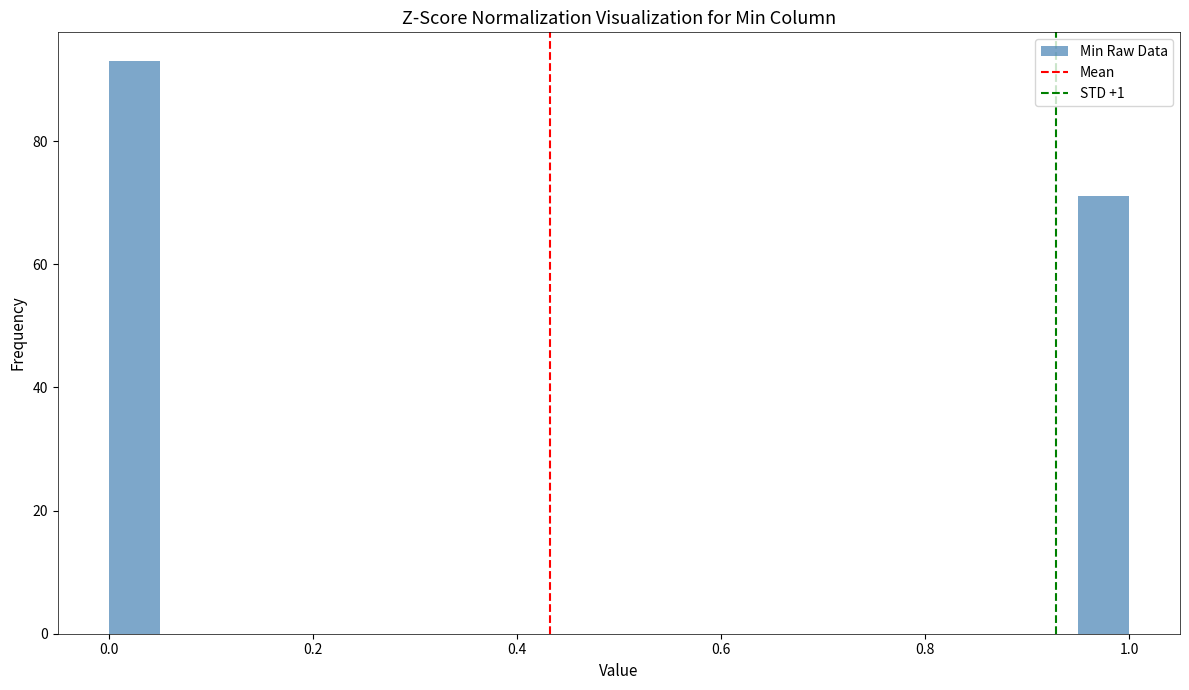

Read against the x-axis, roughly where is the centre of the tallest bar?

0.02